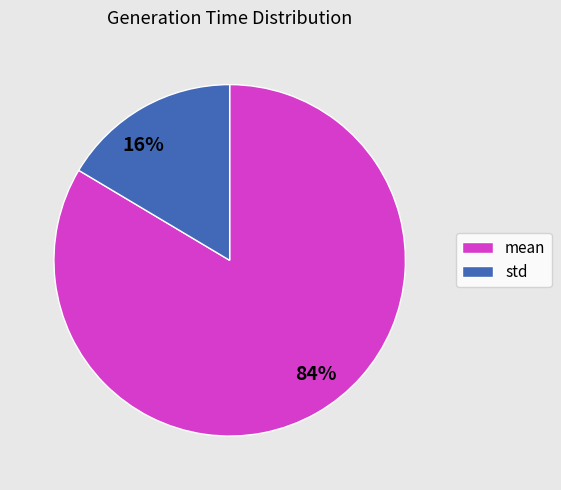

Is the sum of 84% and 16% greater than half?

Yes